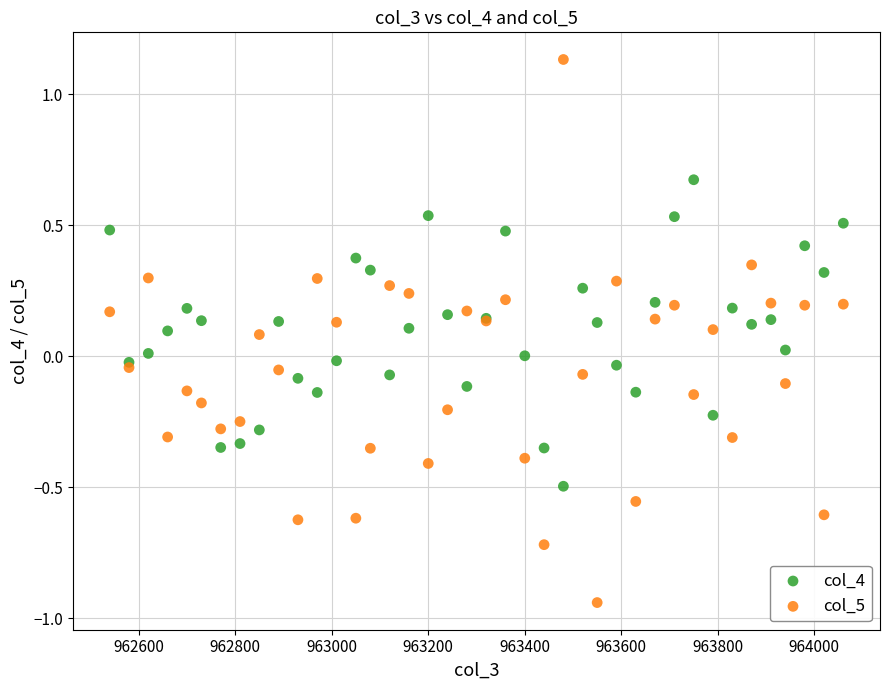

What are all the series names shown in the legend?

col_4, col_5